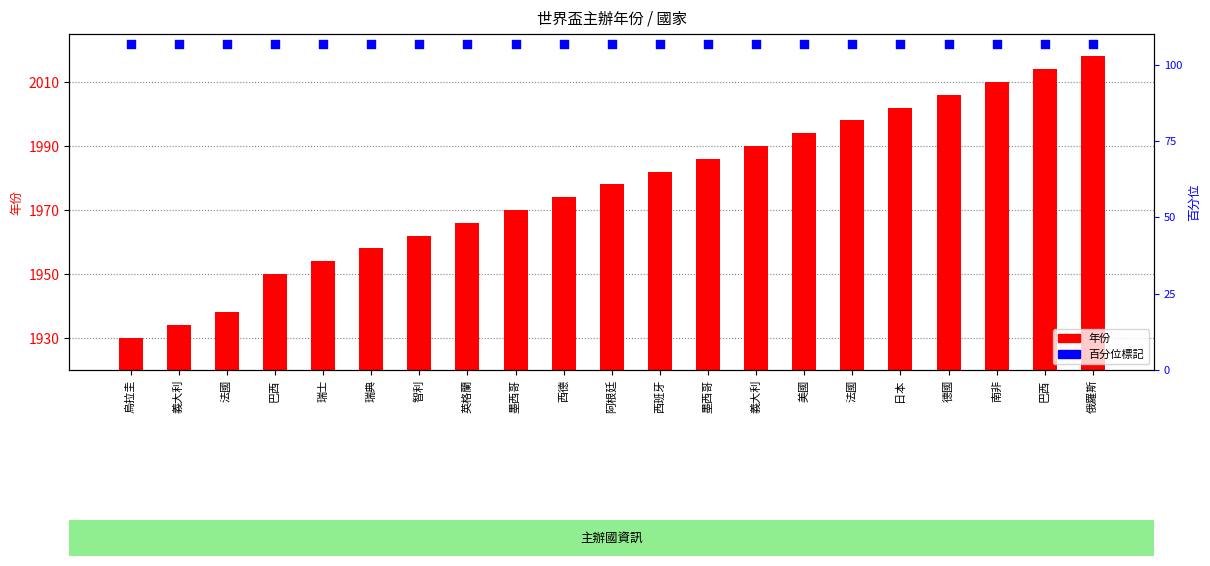

At which category is the sum across all series the highest?

俄羅斯